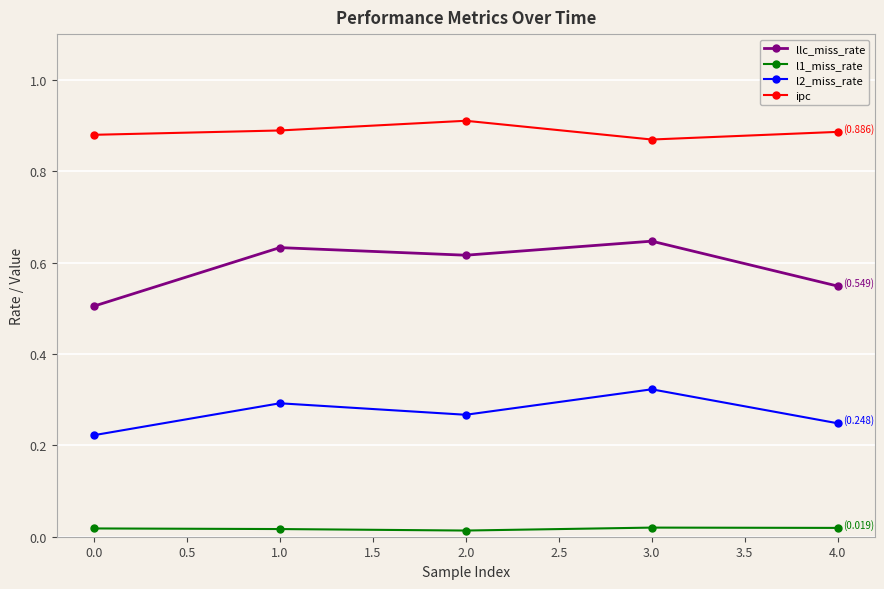

Which series has the largest range (max minus min)?

llc_miss_rate